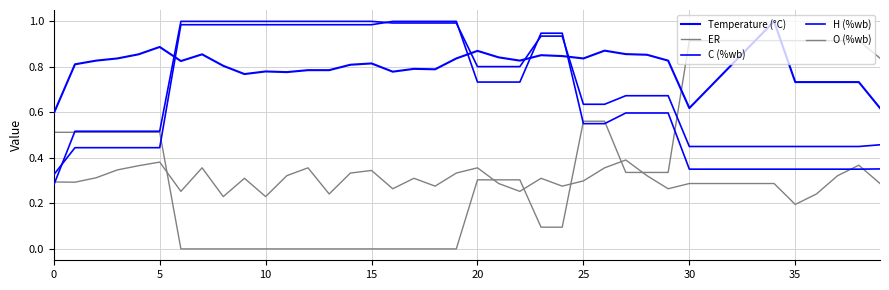

Does the chart have visible grid lines?

Yes